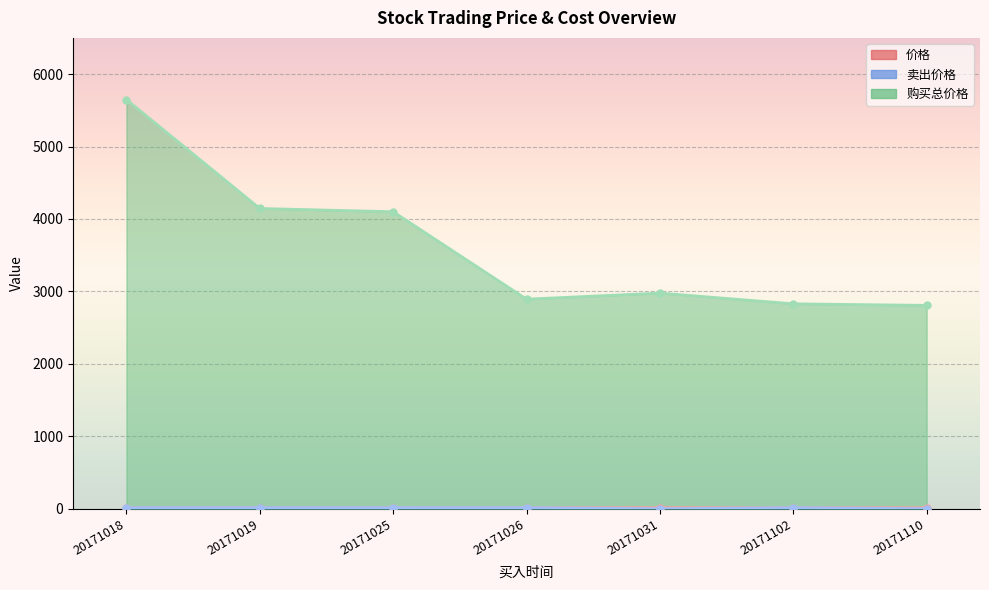

At which category does 价格 reach its first local peak?

20171031